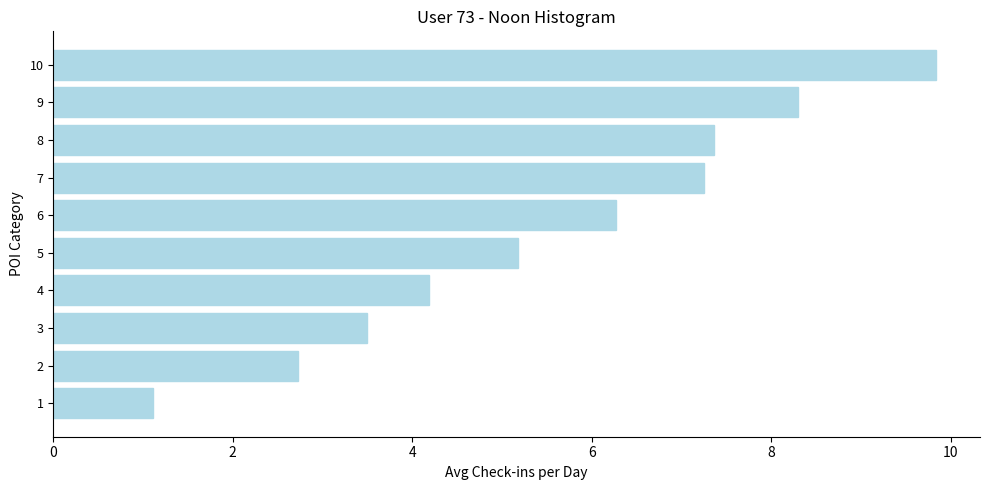

What is the difference between the maximum and minimum values?

8.7